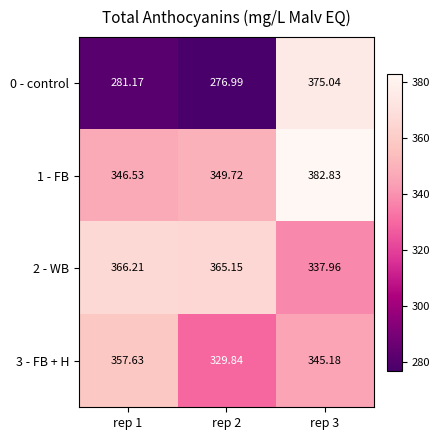

Is the value of 1 - FB at rep 2 greater than the value of 0 - control at rep 2?

Yes